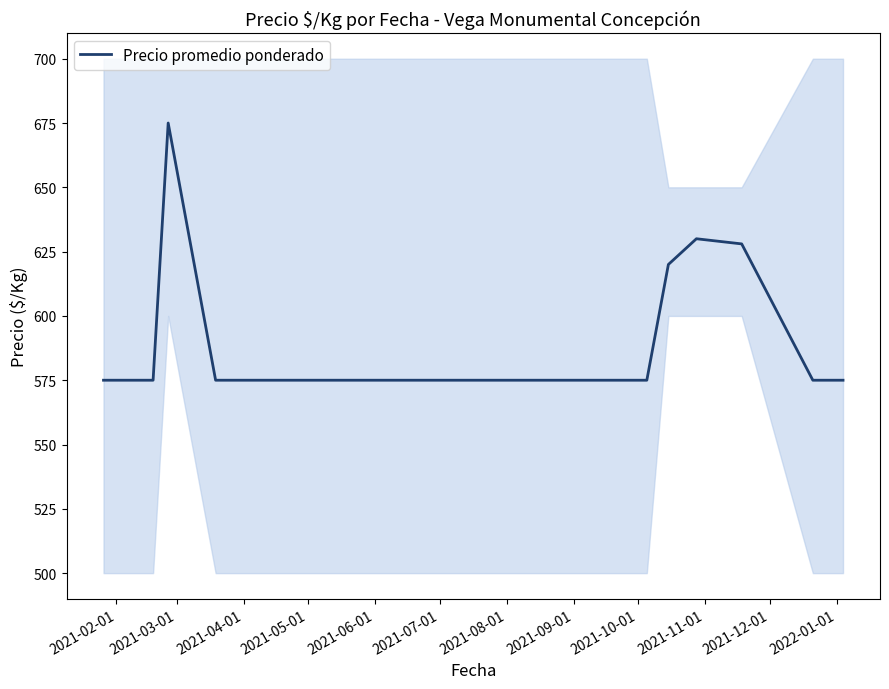

What is the minimum value for Precio promedio ponderado?

575